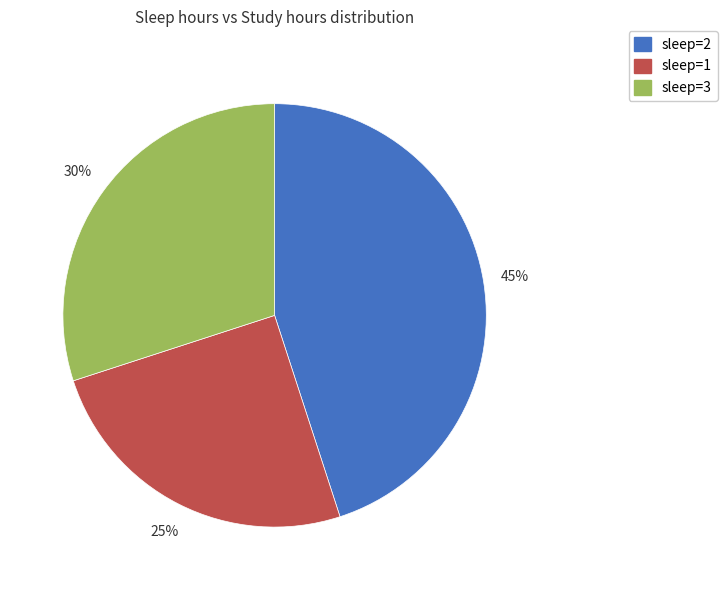

To the nearest percent, what portion does sleep=3 represent?

30%